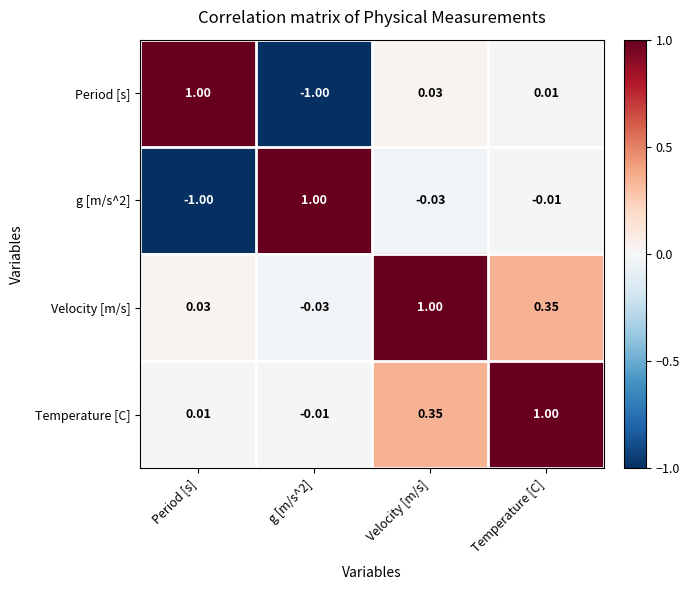

What is the maximum value shown in the chart?

1.0